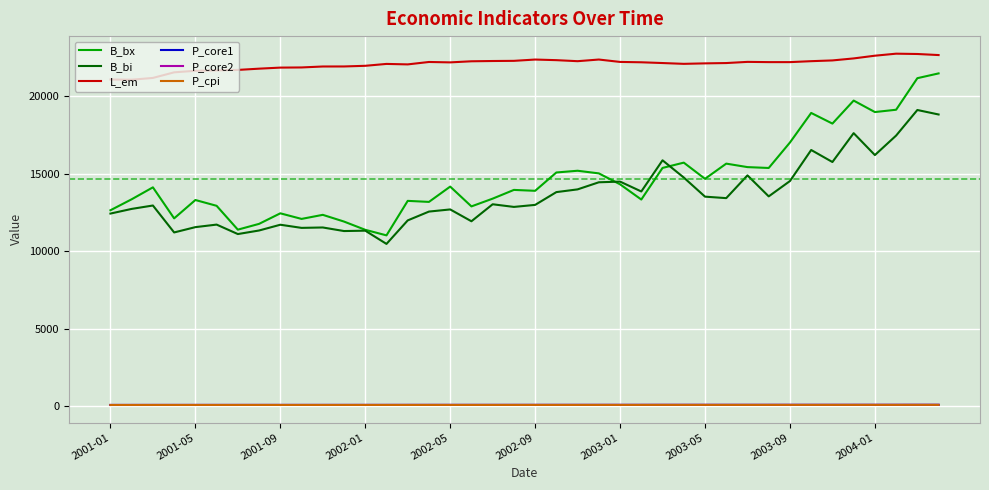

What are all the series names shown in the legend?

B_bx, B_bi, L_em, P_core1, P_core2, P_cpi